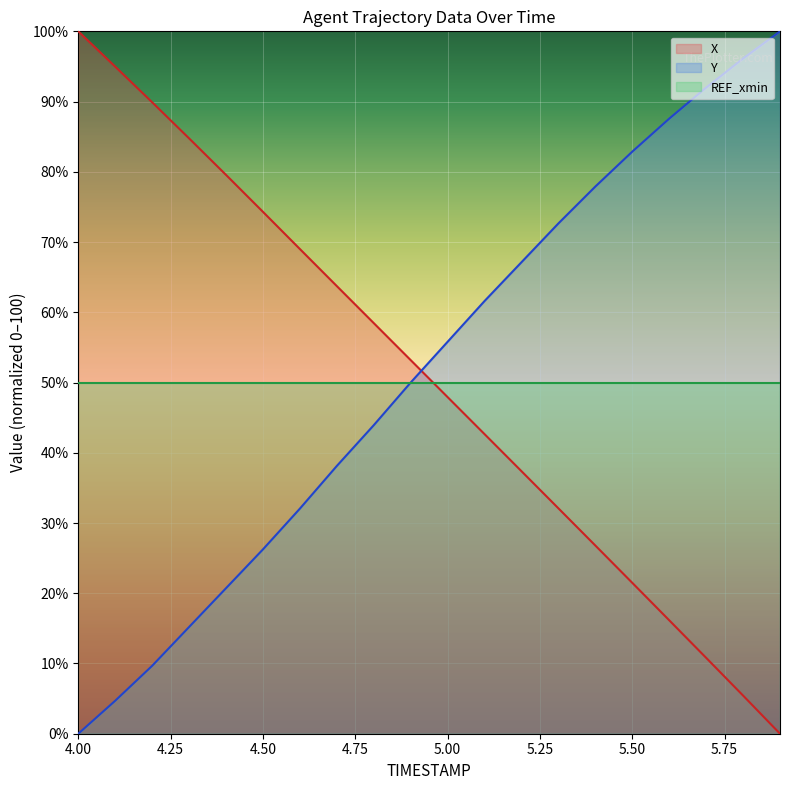

List the series in order of their overall mean, highest first.

Y, X